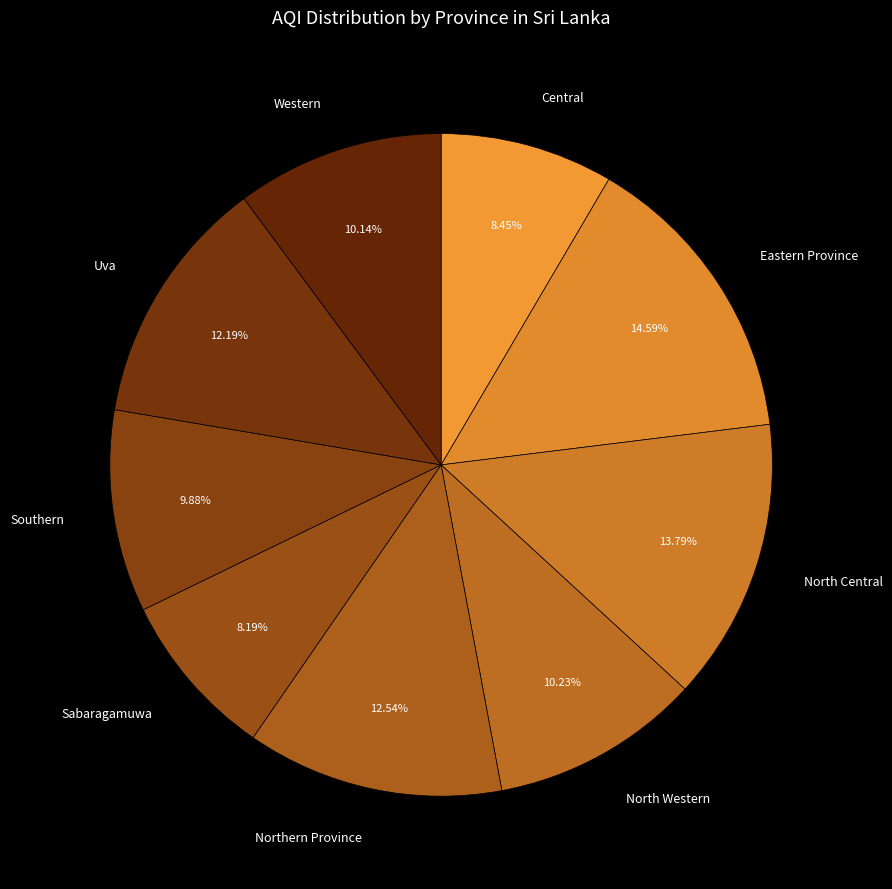

Count the number of slices in the pie.

9